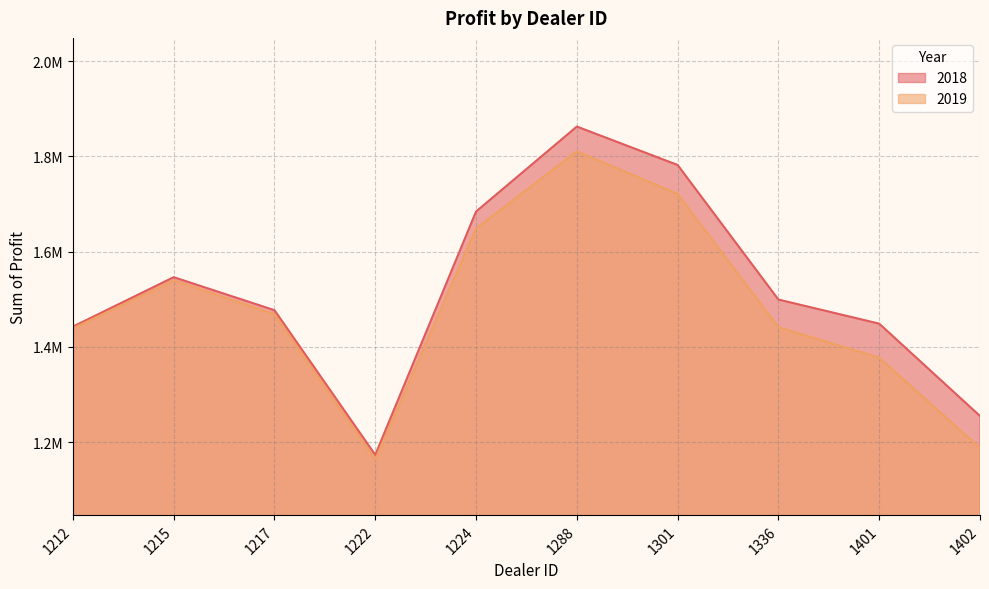

Between 1212 and 1217, which series saw the biggest shift?

2018